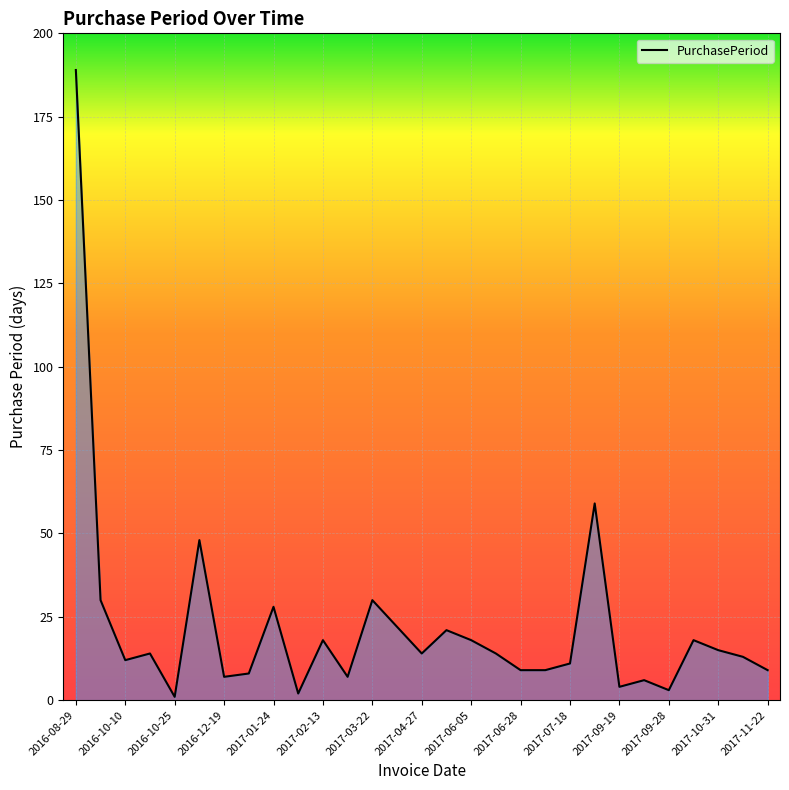

Reading left to right, list all the values displayed in this chart.

189	30	12	14	1	48	7	8	28	2	18	7	30	22	14	21	18	14	9	9	11	59	4	6	3	18	15	13	9